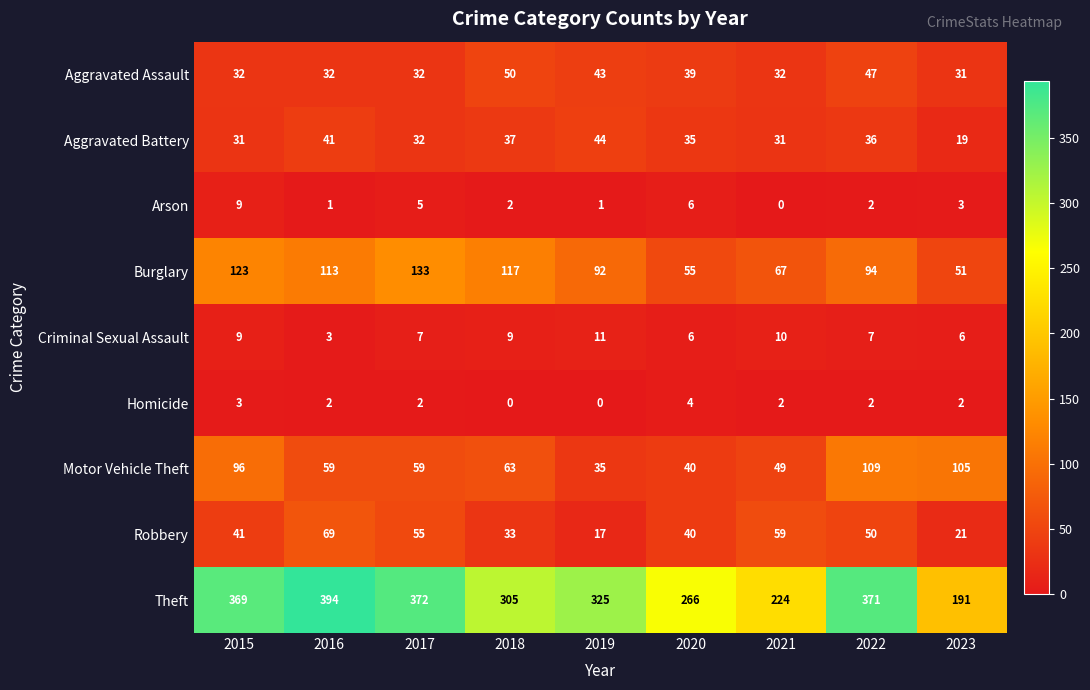

What is the sum of all Motor Vehicle Theft values?

615